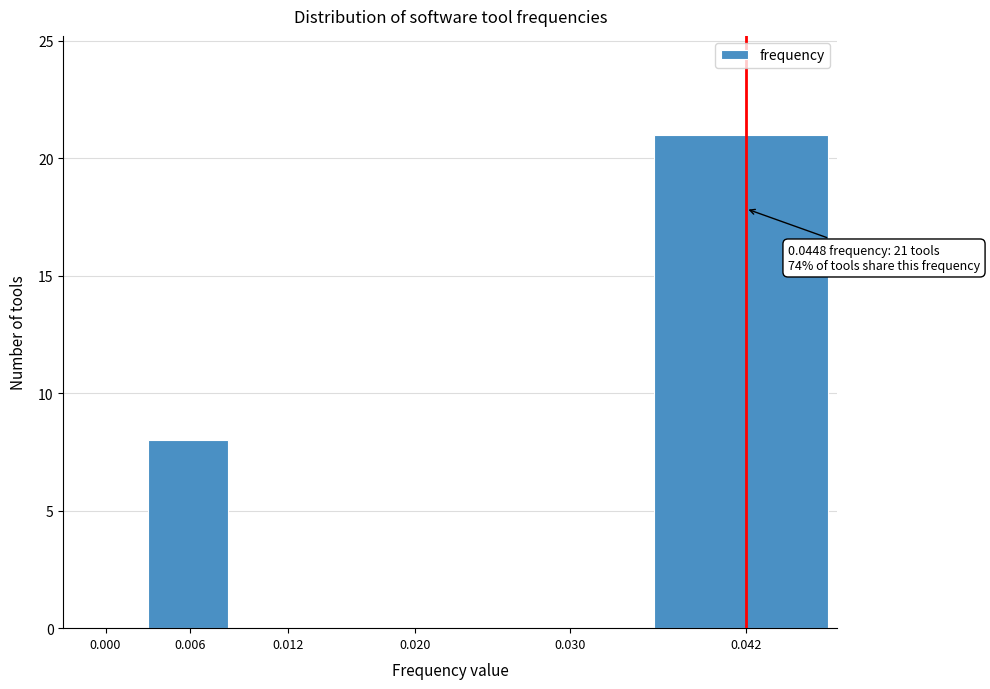

Reading left to right, list all the values displayed in this chart.

0.000=0	0.006=8	0.012=0	0.020=0	0.030=0	0.042=21